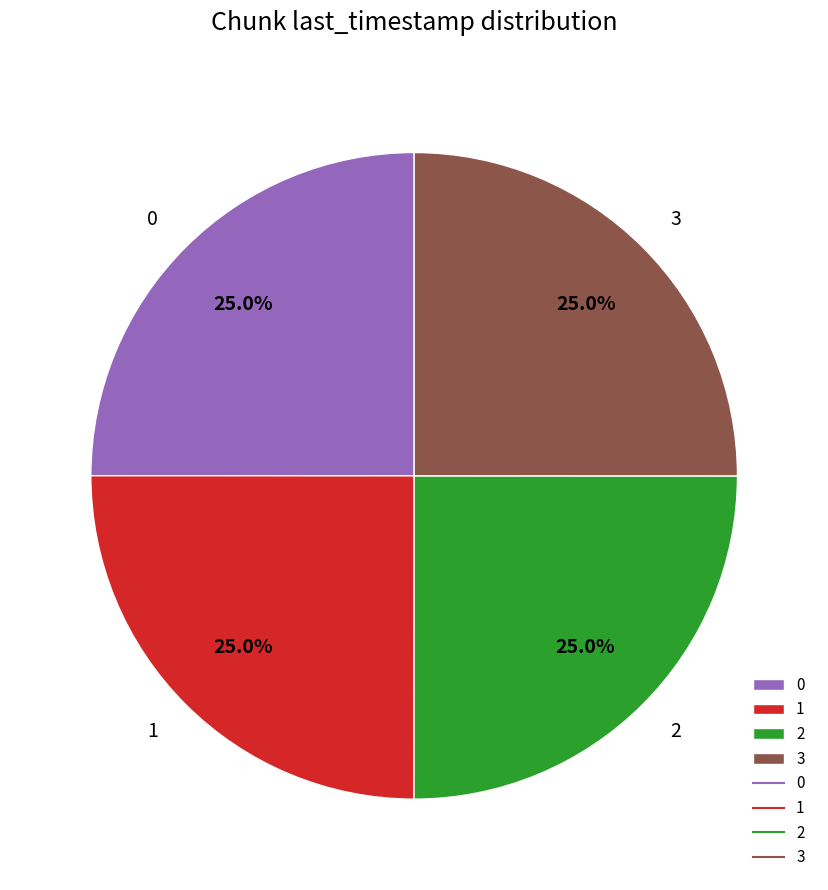

How many segments does this pie chart have?

4